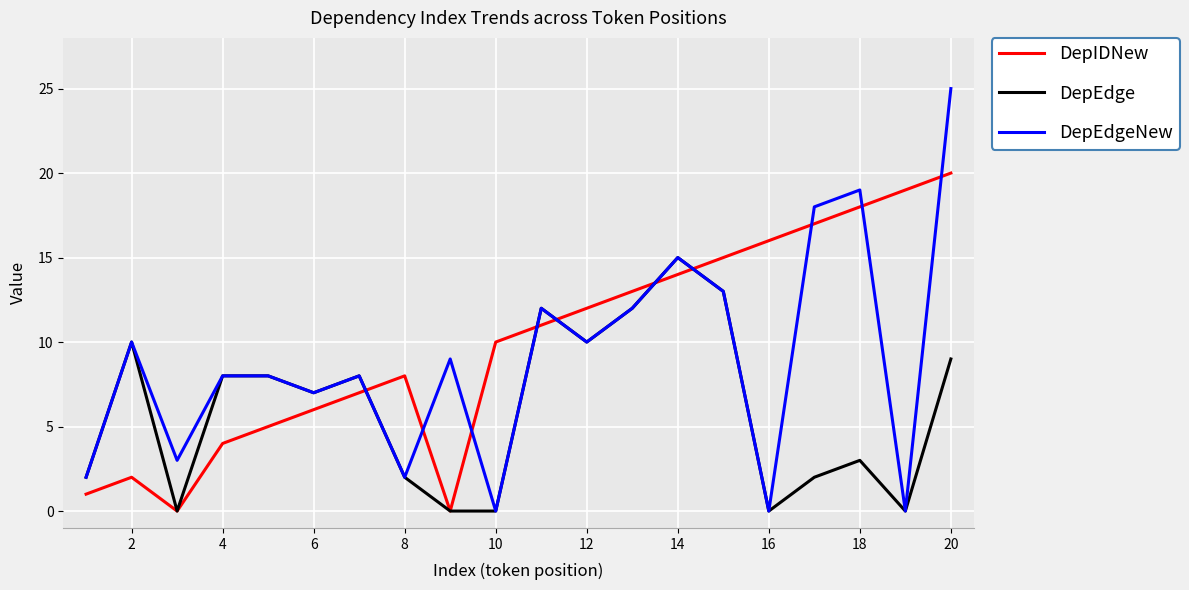

Which series has the largest total across all categories?

DepIDNew